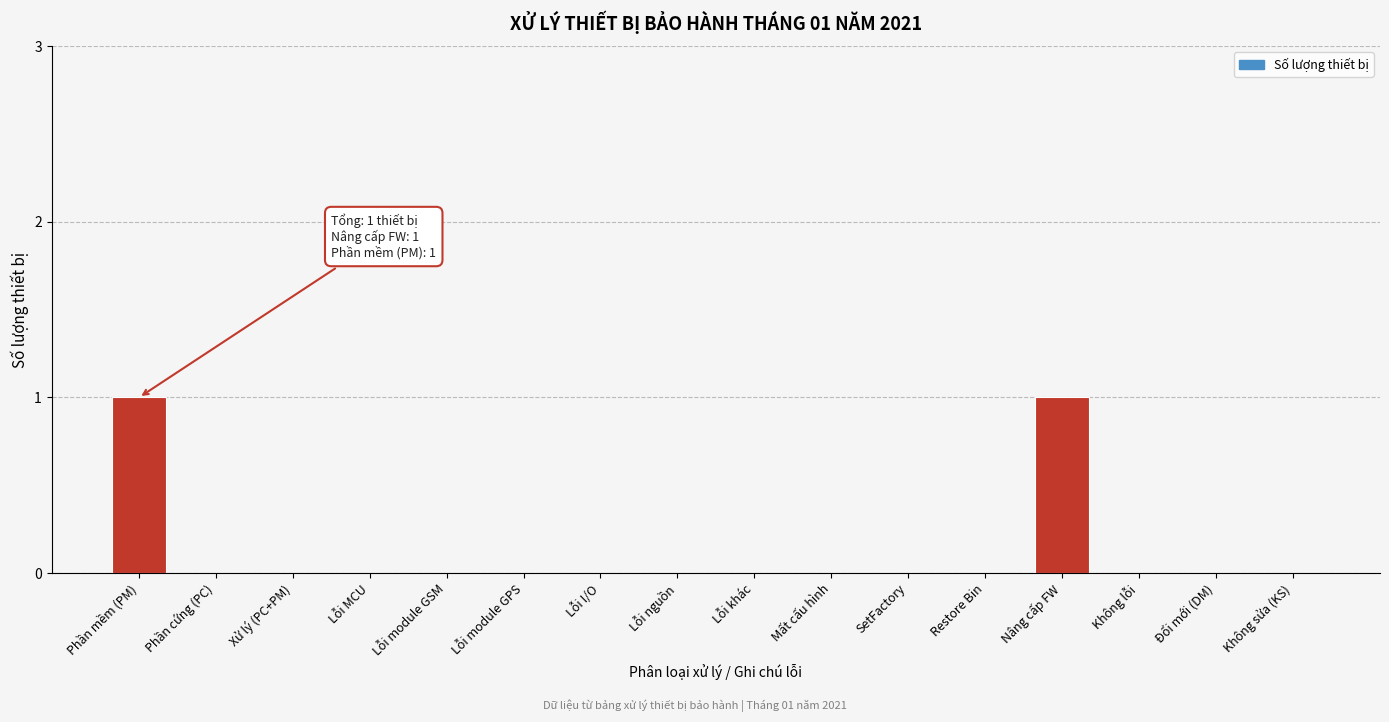

Reading right to left, what are all the values shown in this chart?

Không sửa (KS)=0	Đổi mới (DM)=0	Không lỗi=0	Nâng cấp FW=1	Restore Bin=0	SetFactory=0	Mất cấu hình=0	Lỗi khác=0	Lỗi nguồn=0	Lỗi I/O=0	Lỗi module GPS=0	Lỗi module GSM=0	Lỗi MCU=0	Xử lý (PC+PM)=0	Phần cứng (PC)=0	Phần mềm (PM)=1